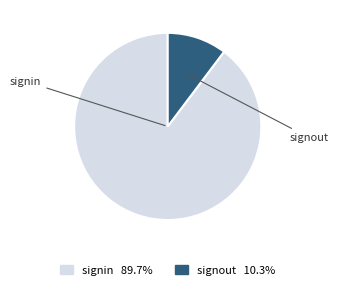

Which slice represents more than half of the pie?

signin